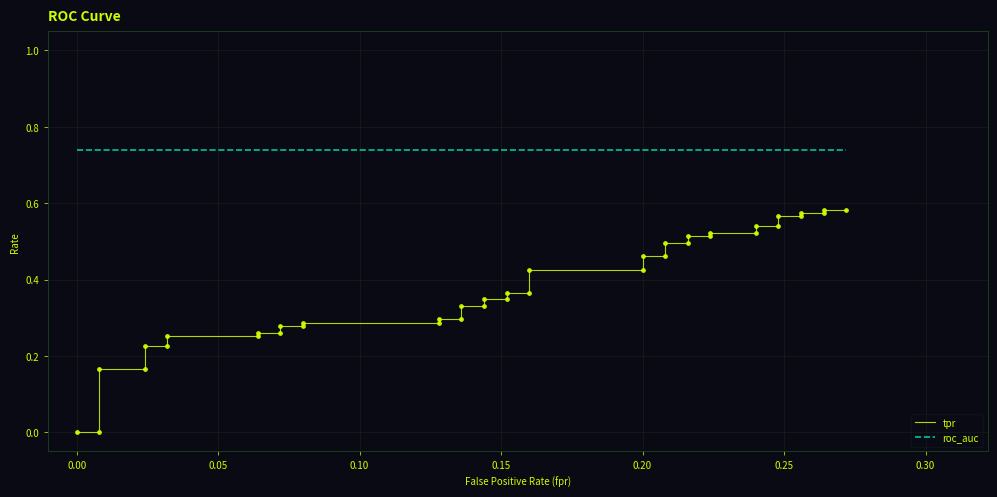

Is the value of tpr at 37 greater than the value of roc_auc at 11?

No